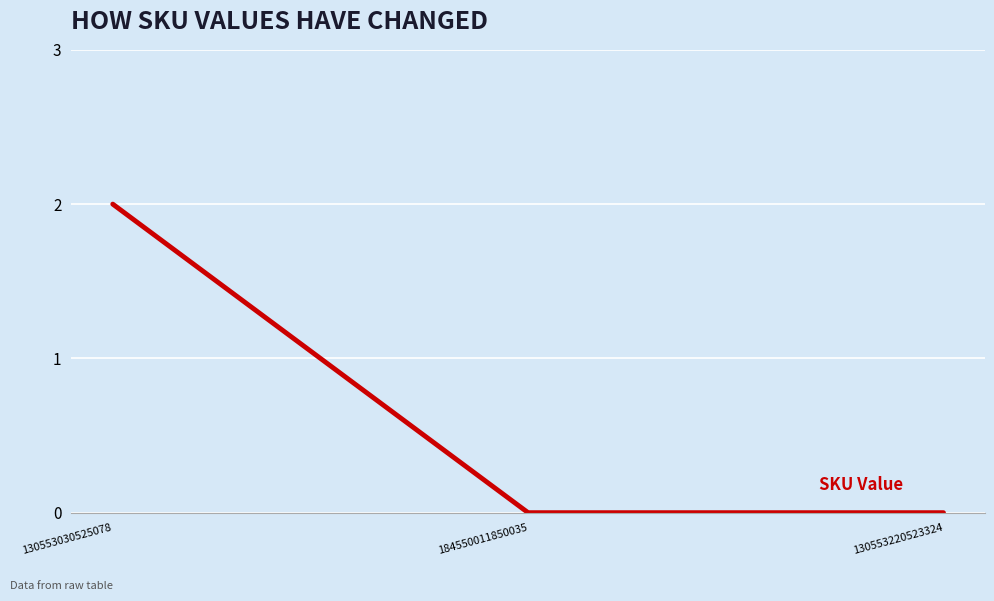

Which label corresponds to the largest value in the chart?

130553030525078